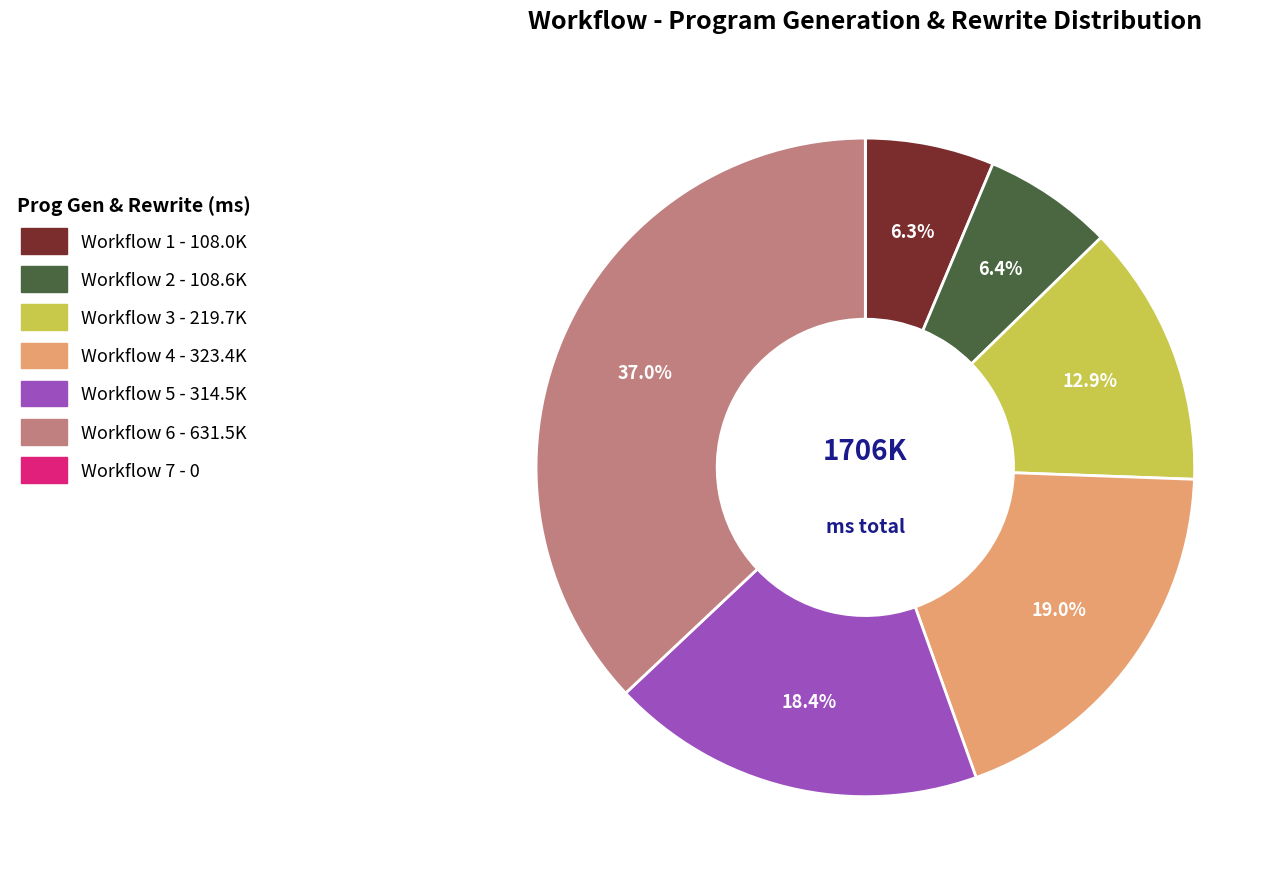

Is Workflow 3 the majority of the pie?

No